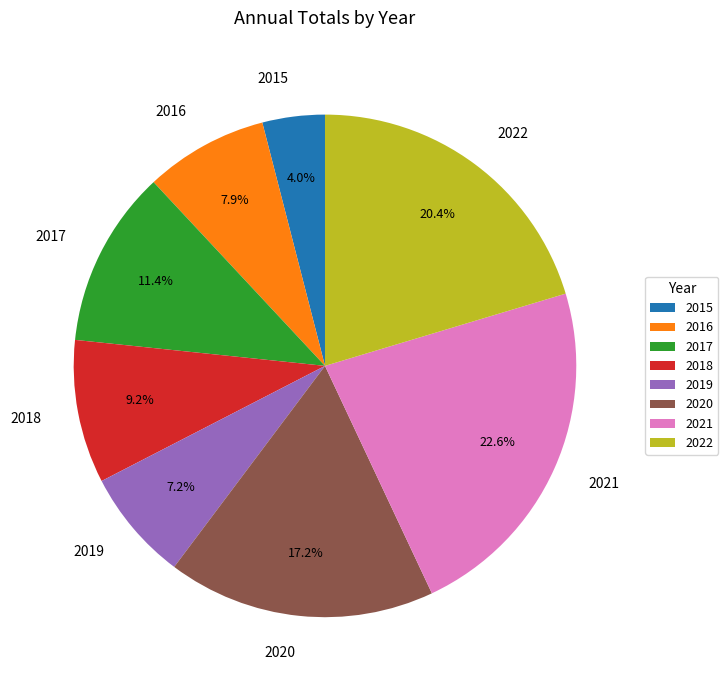

The 2018 slice represents 9% of the pie. True or false?

True